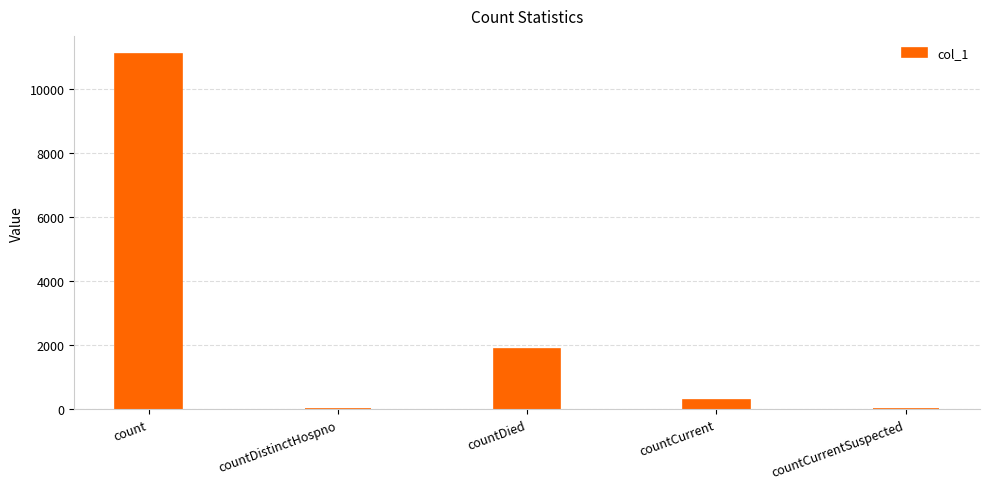

Is it true that the value at countDied is 3333?

False